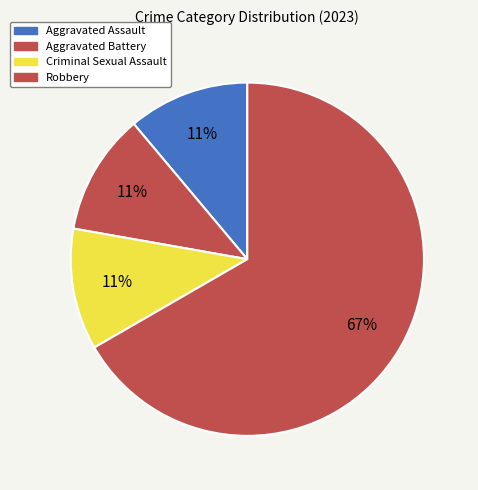

How many slices are in this pie chart?

4